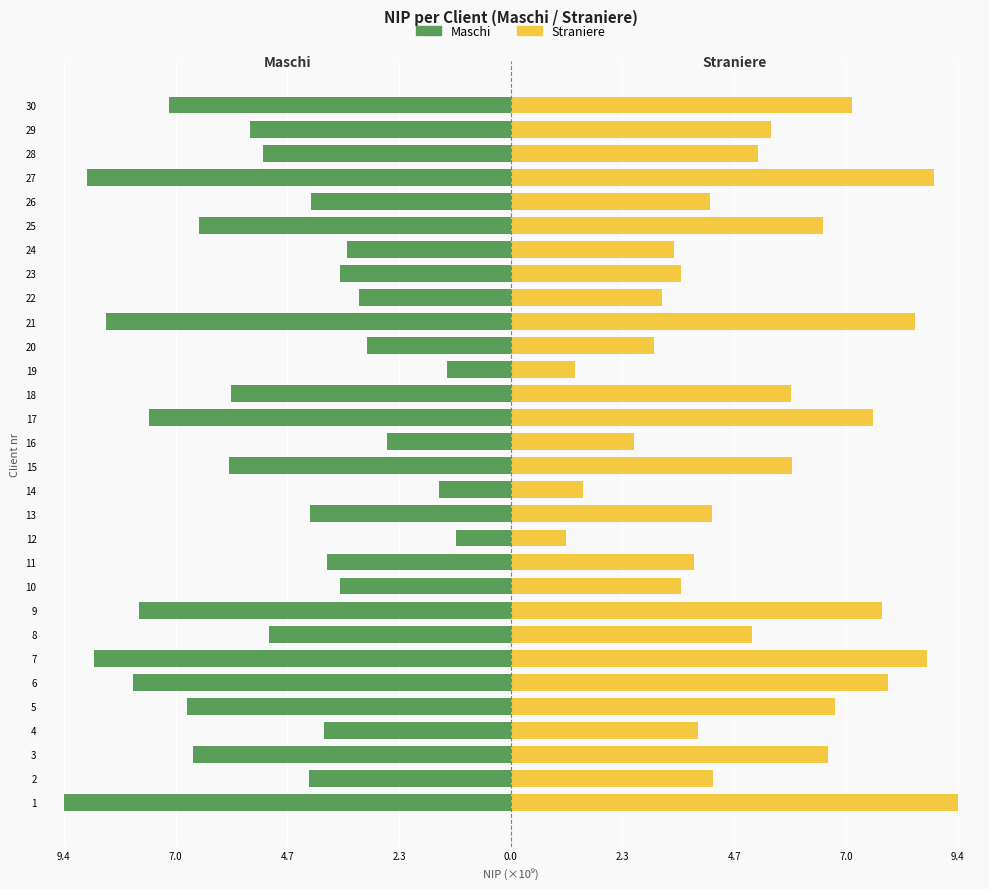

What is the difference between the highest and lowest values at 4.7?

13.3